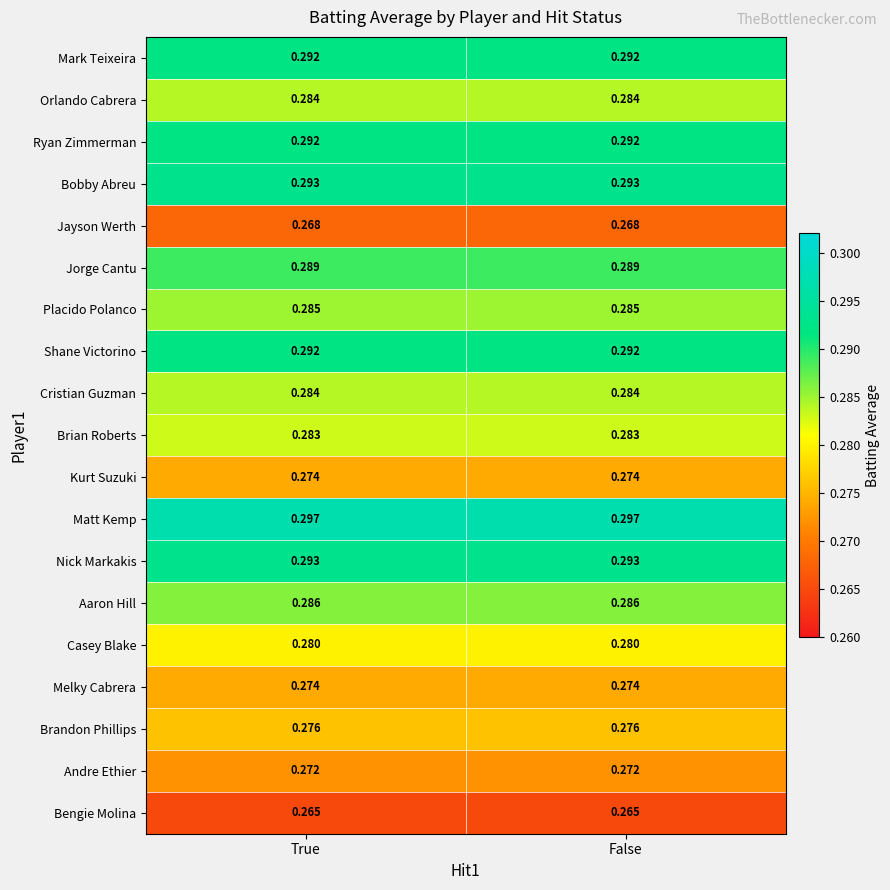

Which series has the largest total across all categories?

Matt Kemp